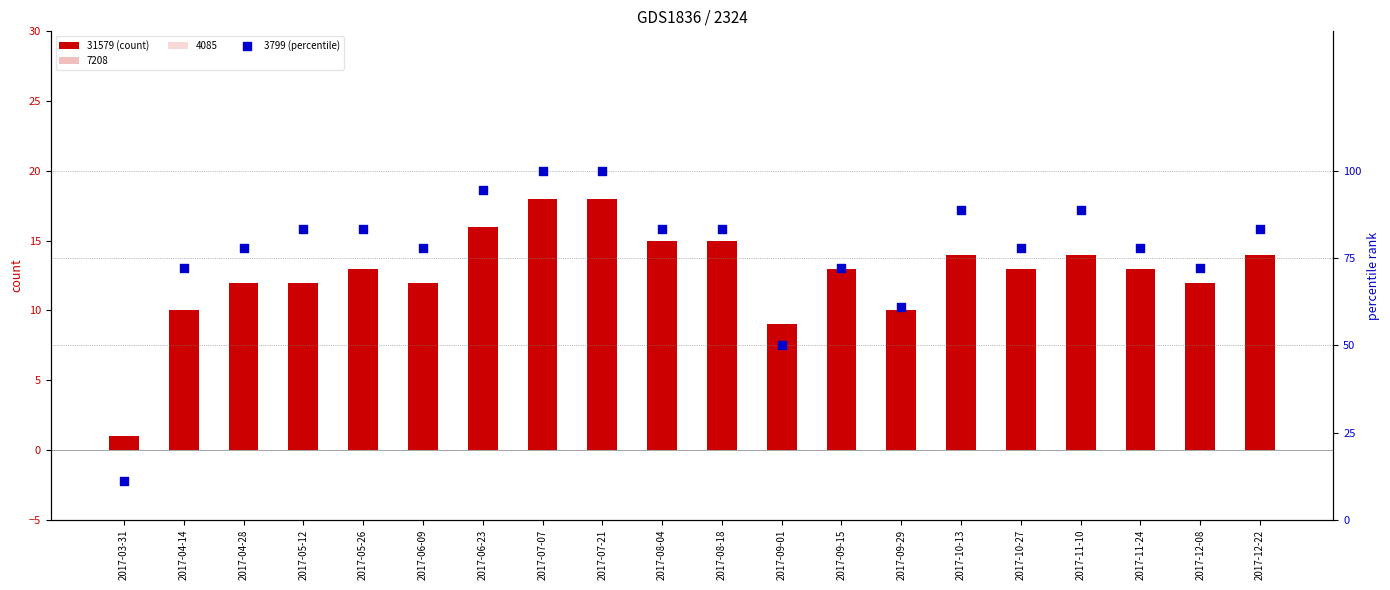

What is the total value across all series at 2017-09-15?

85.2